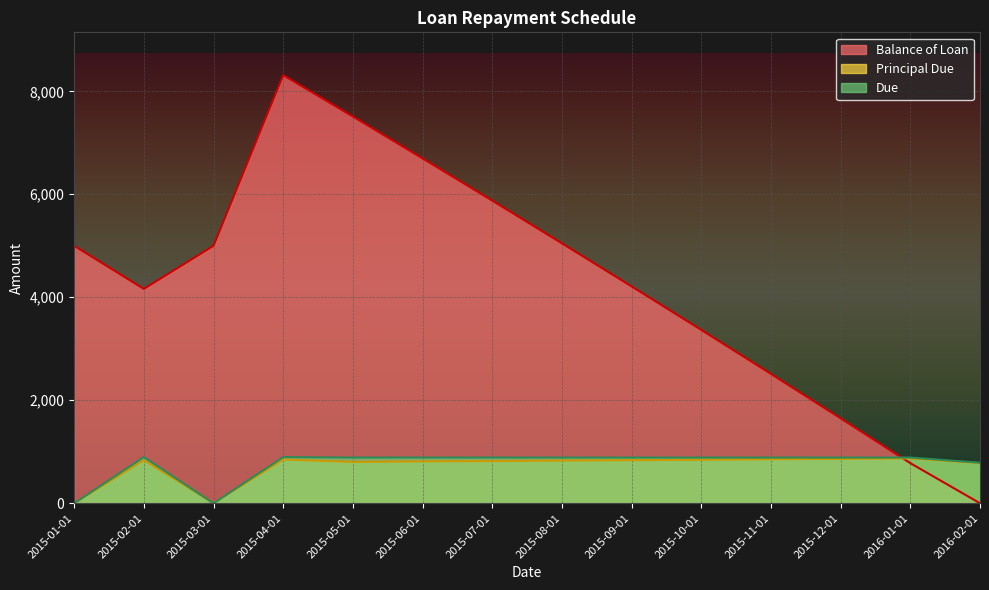

What is the difference between the highest and lowest values at 2015-10-01?

2522.2